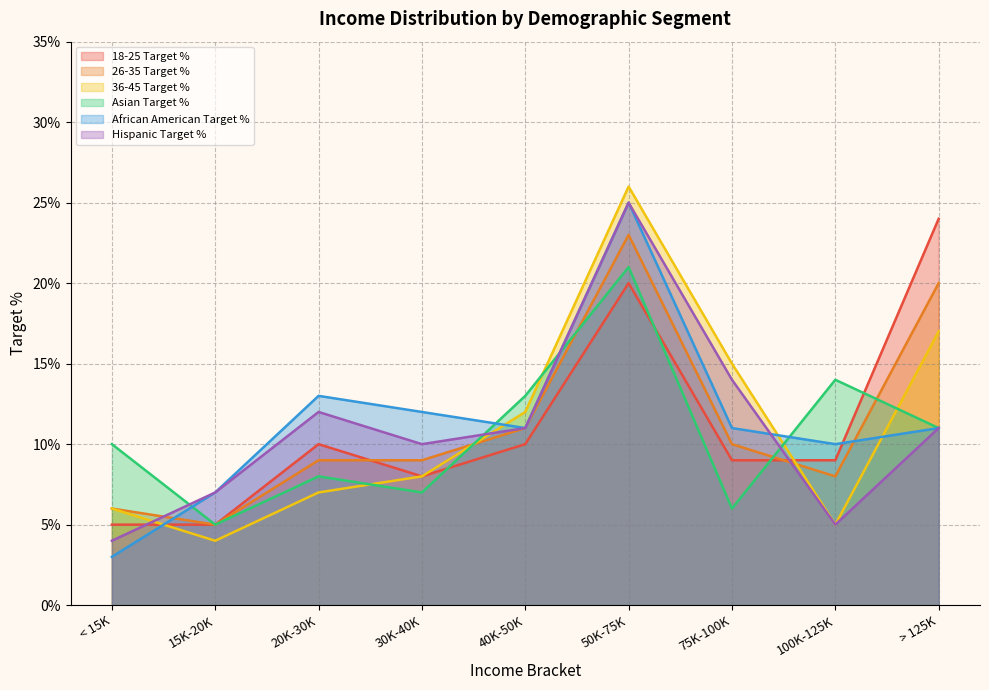

True or false: 26-35 Target % has a value of 0.1 at 100K-125K.

False